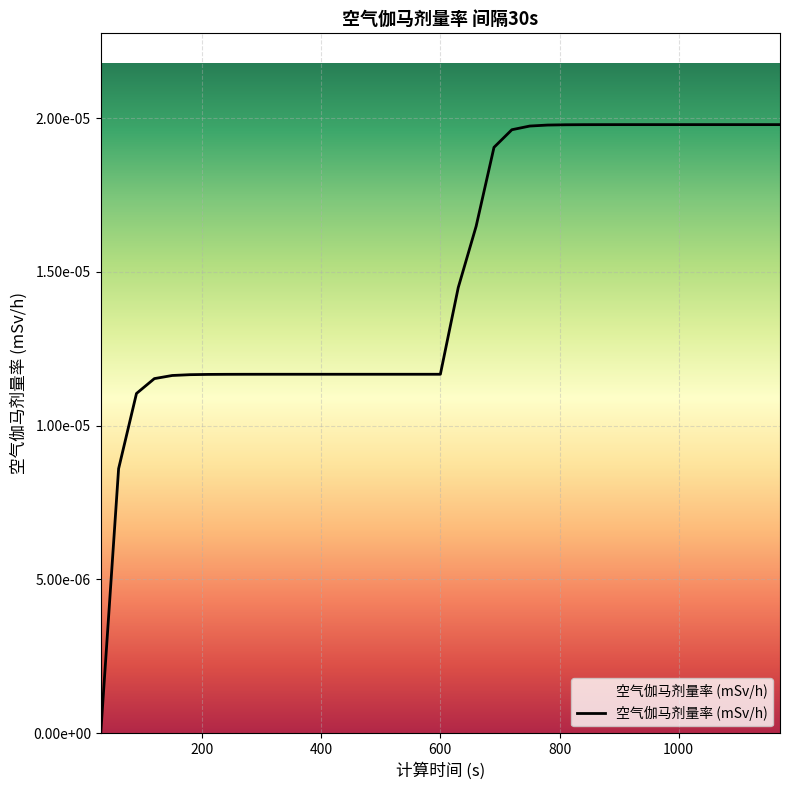

Does the chart have visible grid lines?

Yes